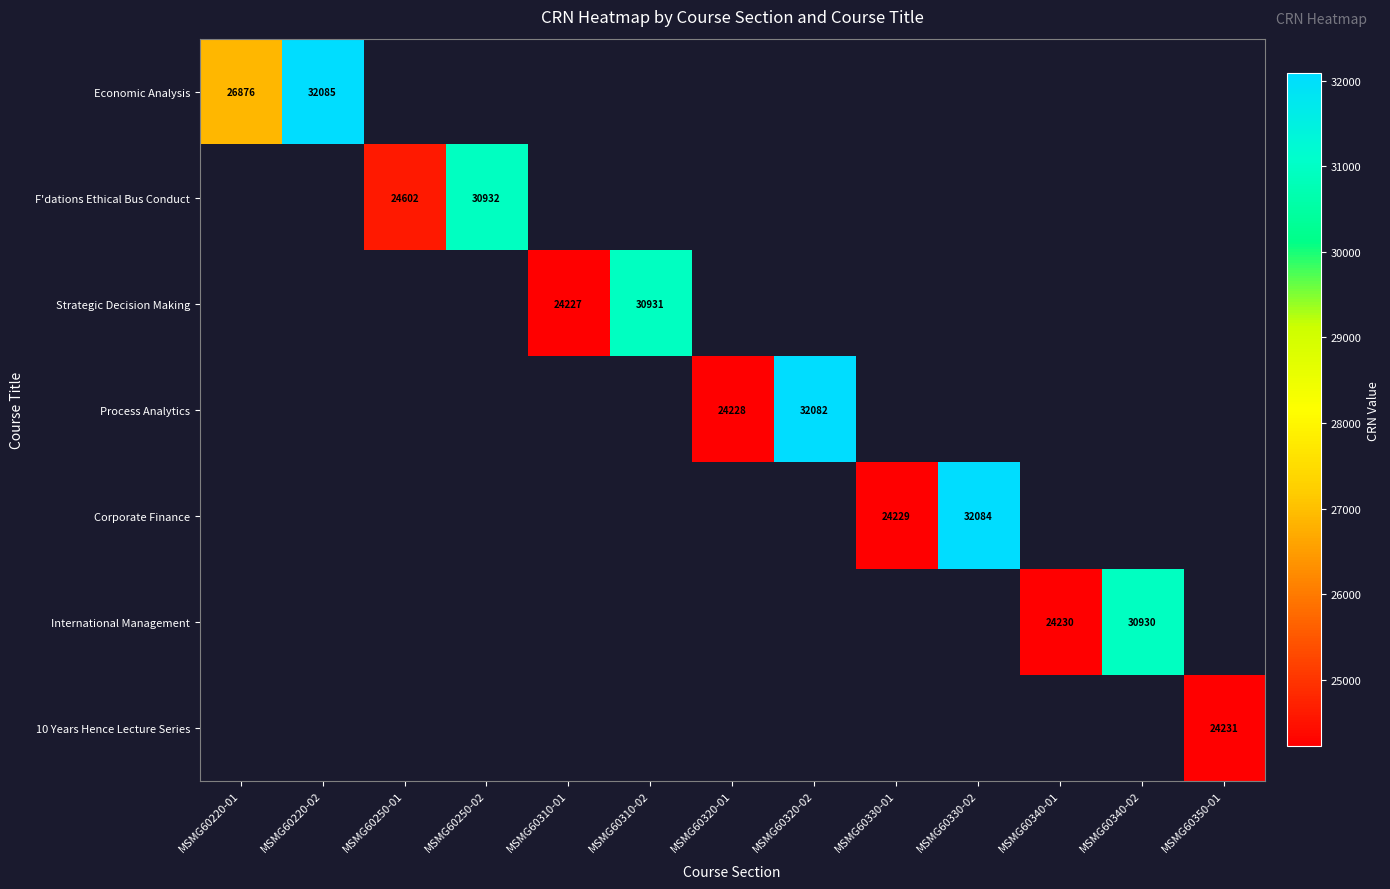

The value of Strategic Decision Making at MSMG60310-01 is 14928. True or false?

False